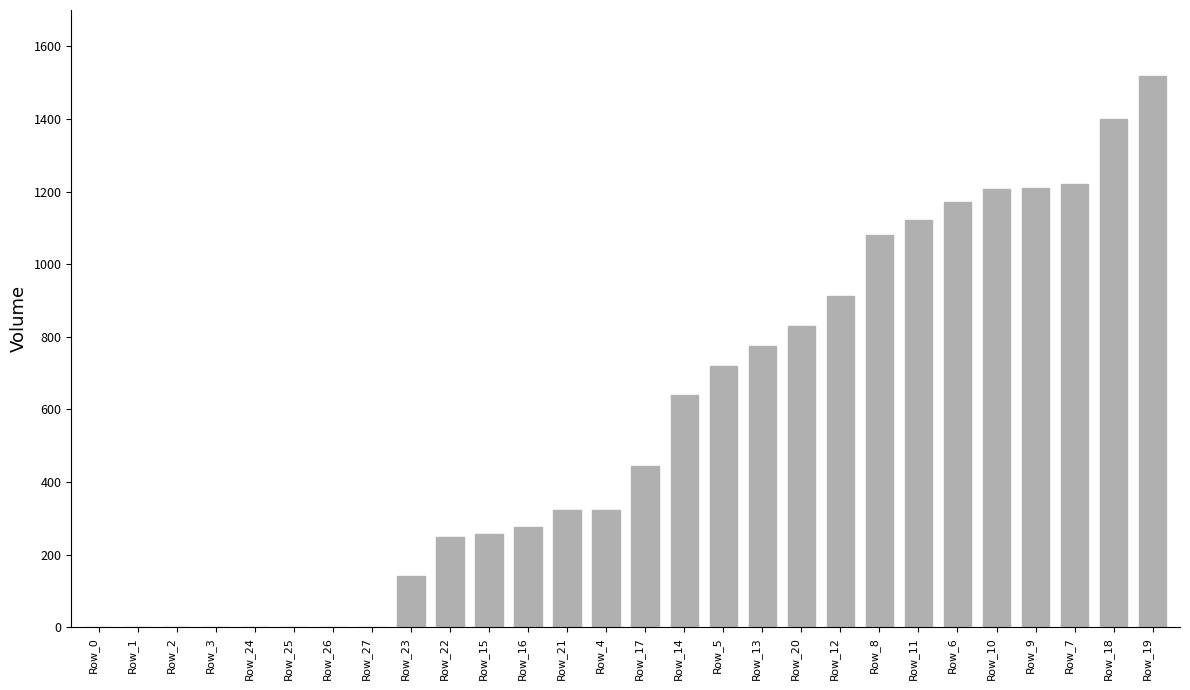

True or false: the data shows 1013 at Row_25.

False